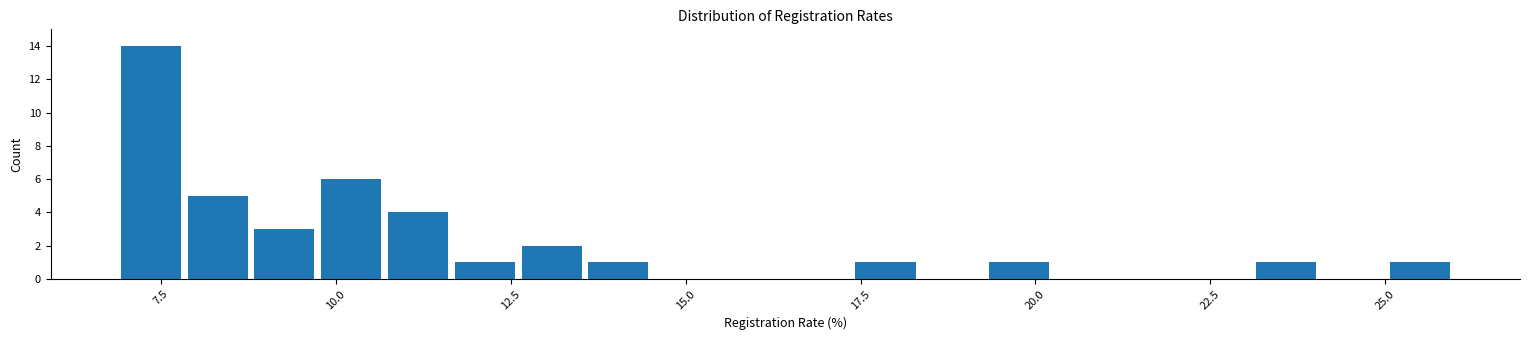

Around what value on the x-axis is the tallest bar? Give the approximate position of its centre, as read against the axis.

7.5